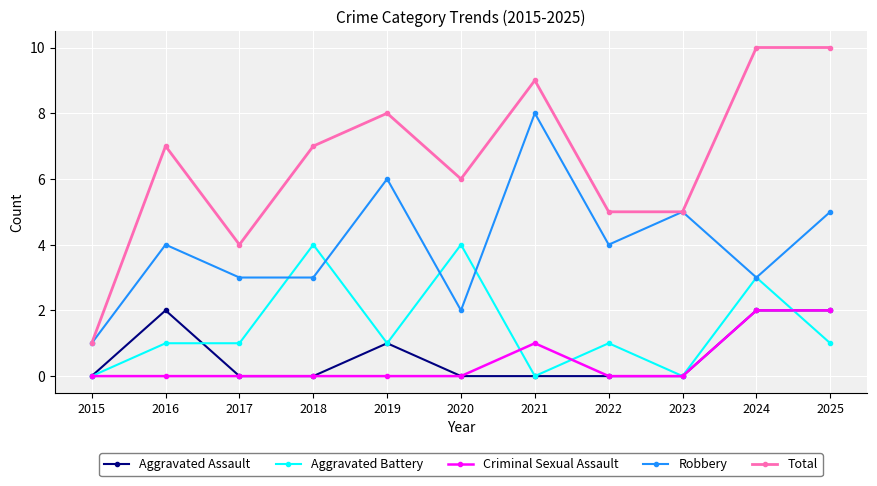

Which series has the largest range (max minus min)?

Total